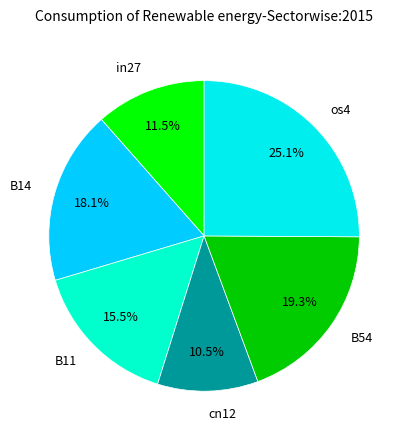

Count the number of slices in the pie.

6